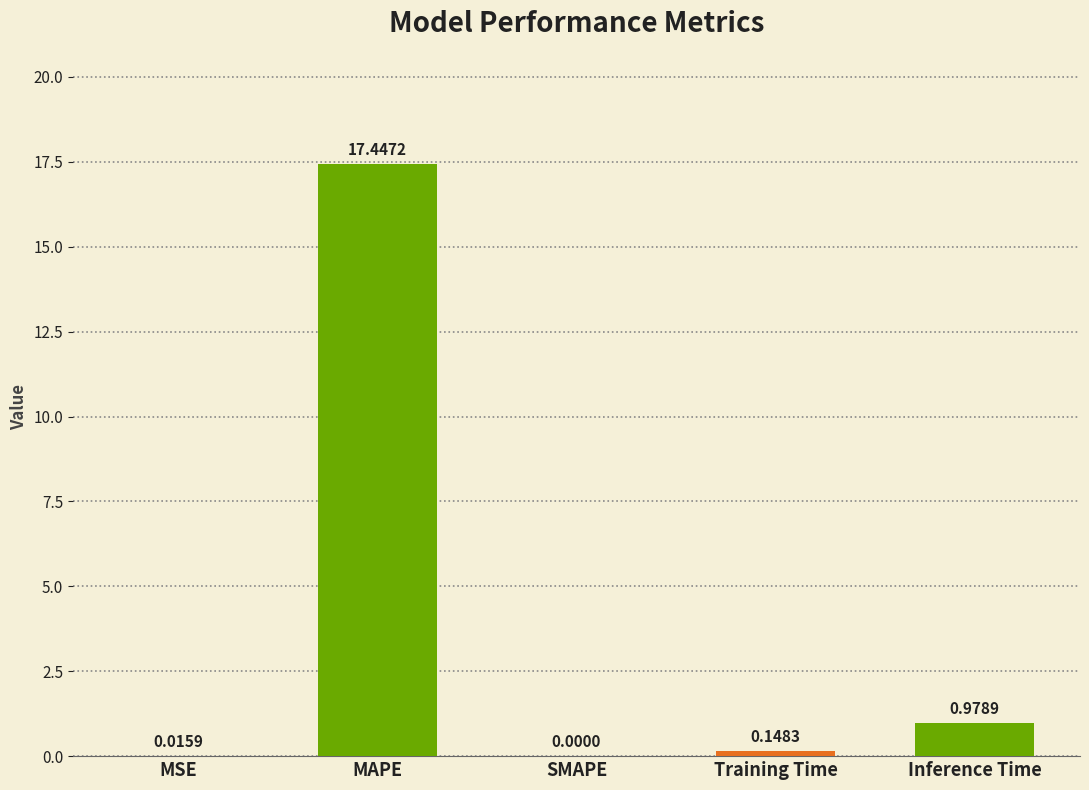

The value at Inference Time is 1.7. True or false?

False